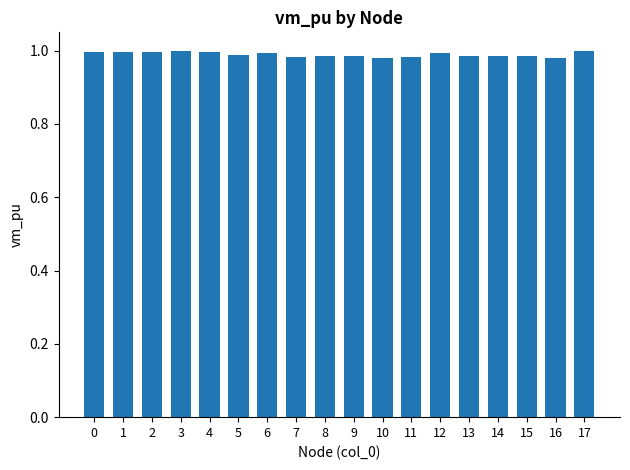

The value at 2 is 1.0. True or false?

True